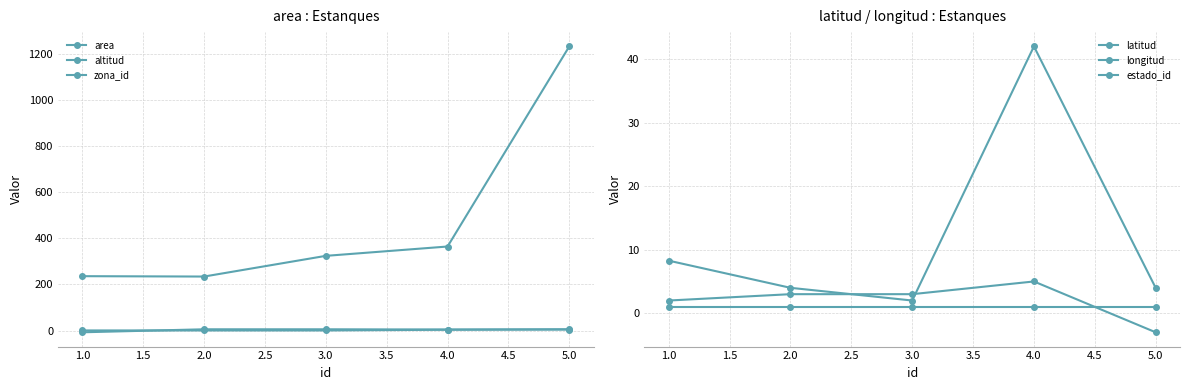

Reading left to right, what are all the values shown in this chart?

area: 236.0	234.4	324.0	364.4	1231.0
altitud: -7.0	6.0	6.0	5.0	6.0
zona_id: 1.0	1.0	1.0	4.0	5.0
latitud: 2.0	3.0	3.0	5.0	-3.0
longitud: 8.3	4.0	2.0	42.0	4.0
estado_id: 1.0	1.0	1.0	1.0	1.0